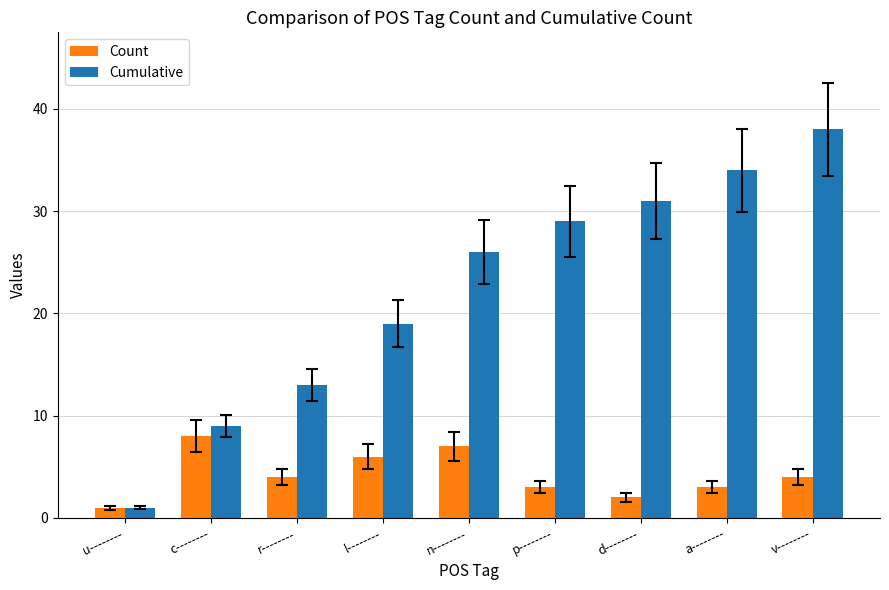

Is the value of Count at l-------- greater than the value of Cumulative at n--------?

No